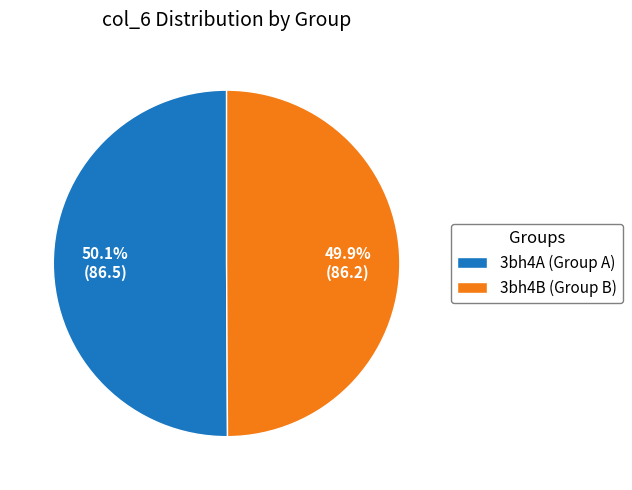

Is there any slice that represents more than half of the pie?

Yes